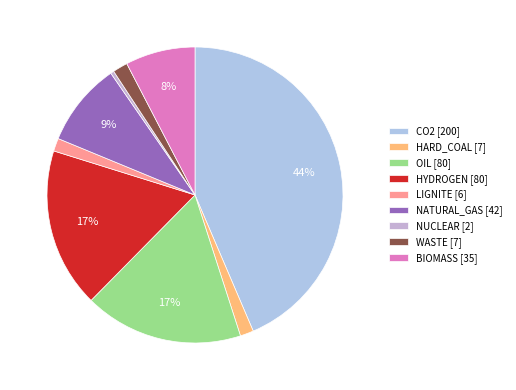

To the nearest percent, what is the average slice percentage?

11%